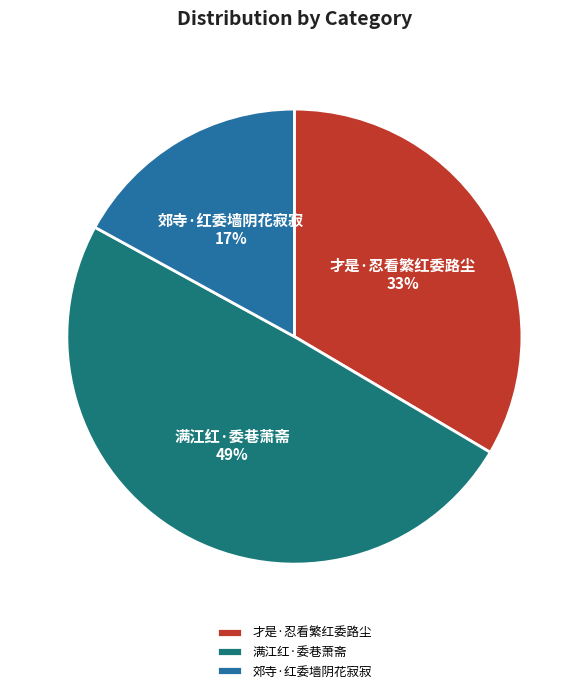

Do 郊寺·红委墙阴花寂寂 and 才是·忍看繁红委路尘 together represent more than half of the pie?

Yes